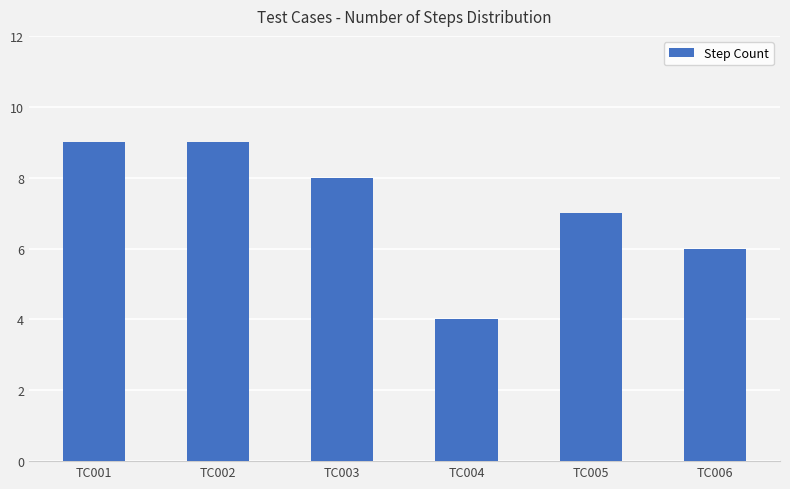

Reading left to right, what are all the values shown in this chart?

9	9	8	4	7	6